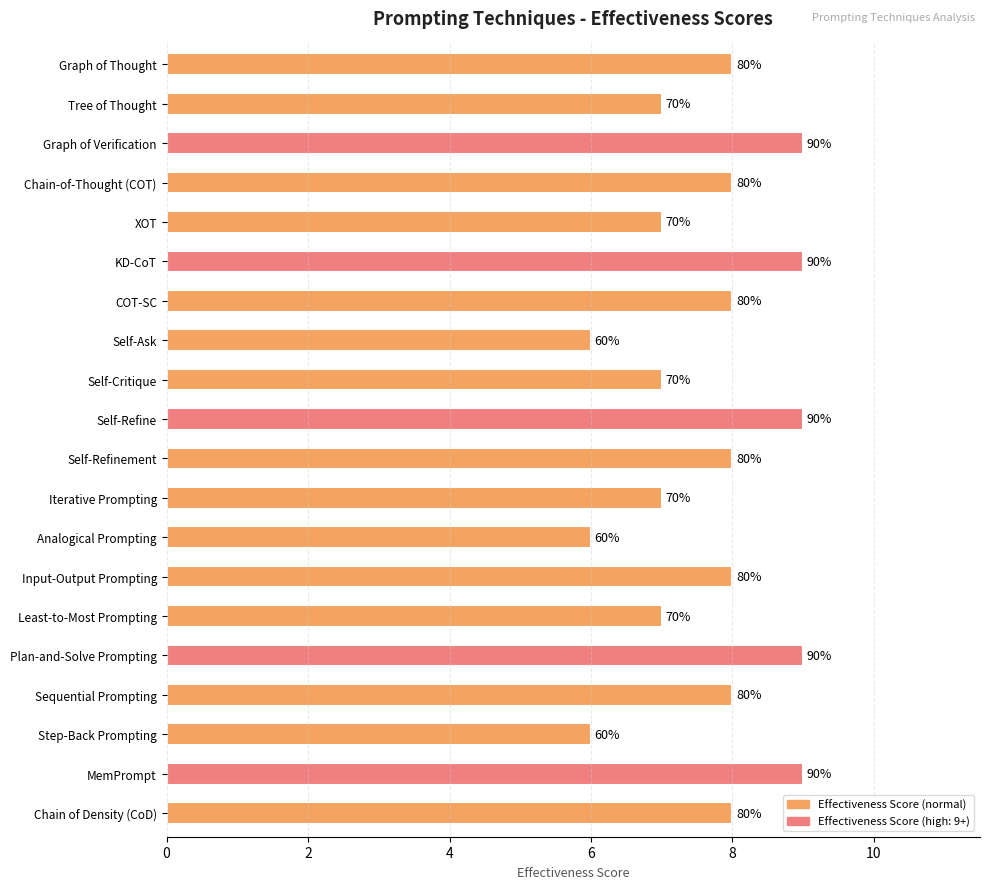

What is the average value?

8